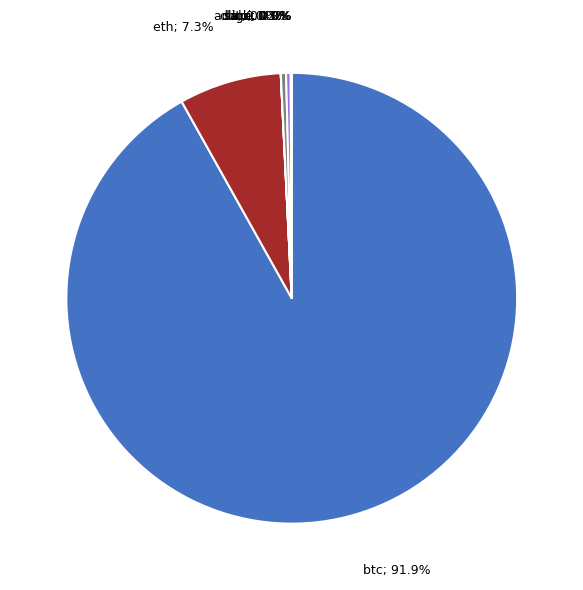

Is there any slice that represents more than half of the pie?

Yes